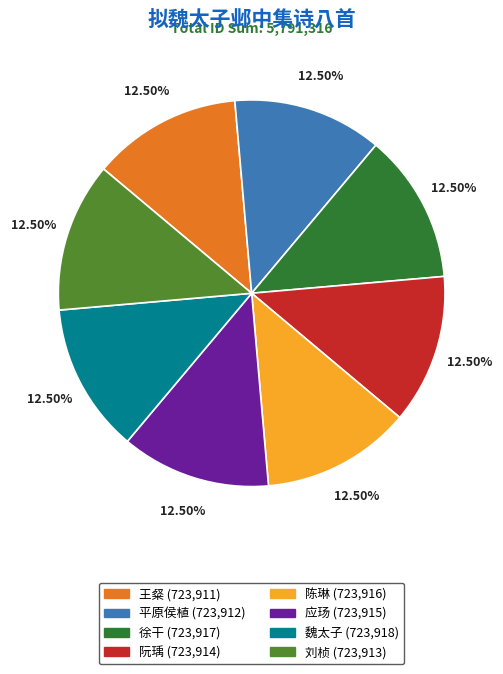

How many segments does this pie chart have?

8